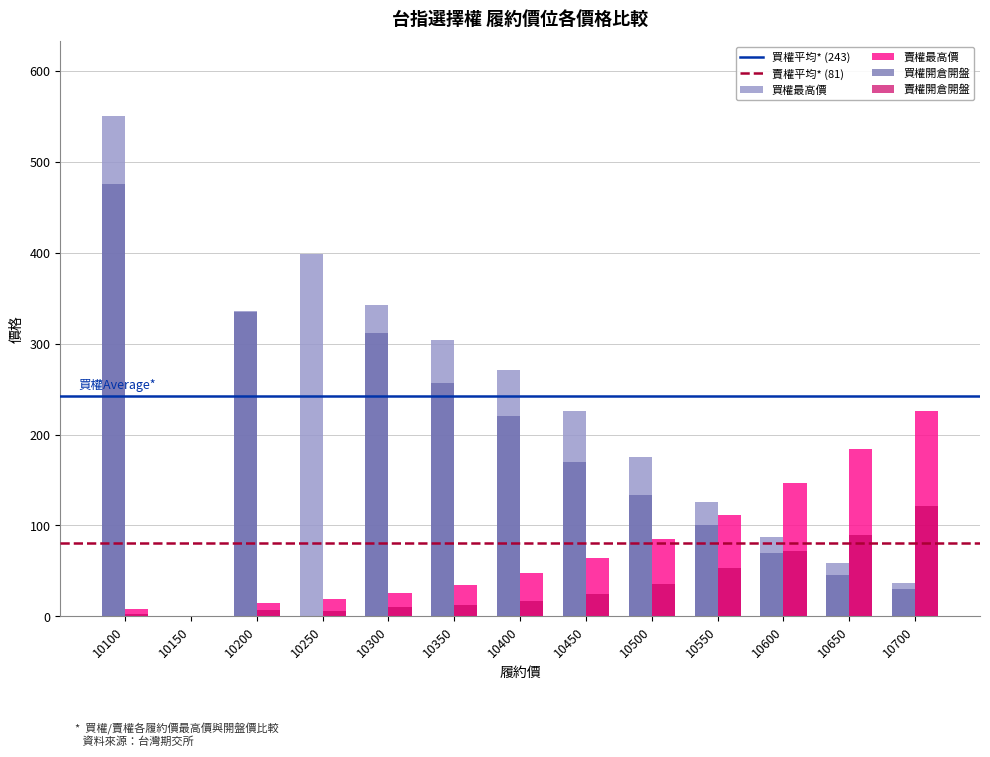

What is the total value across all series at 10500?

430.0